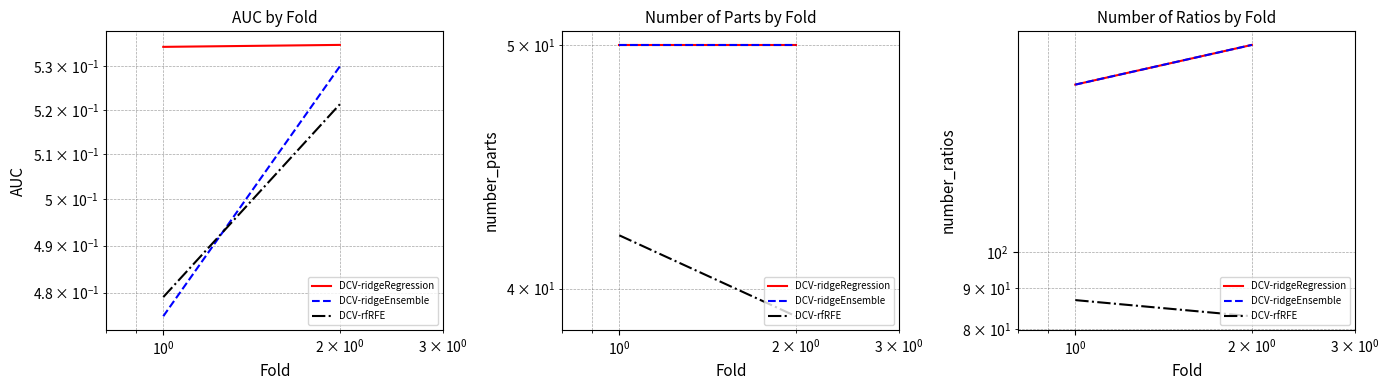

Which series has the largest total across all categories?

DCV-ridgeRegression